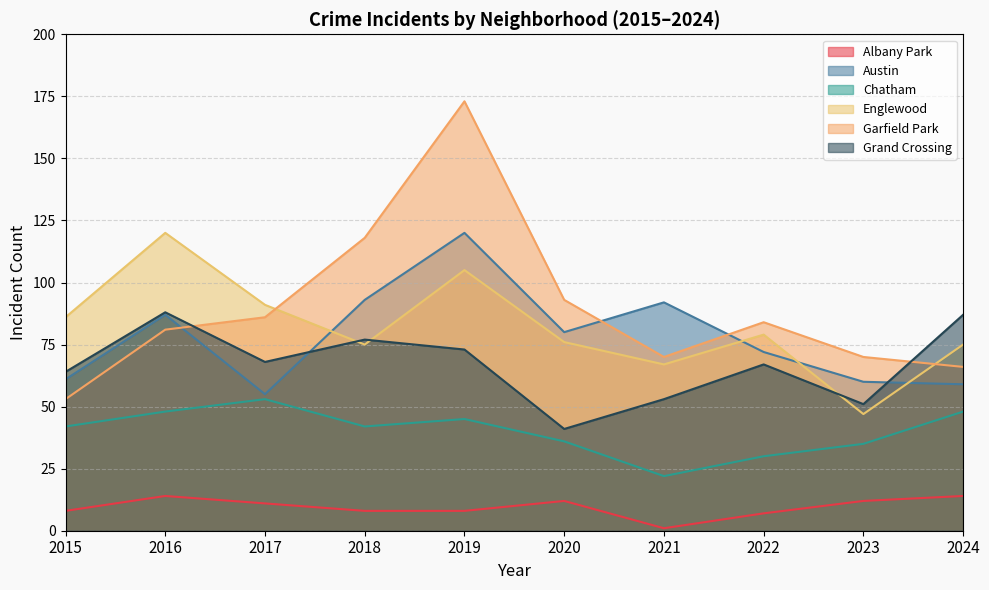

The value of Englewood at 2016 is 120. True or false?

True